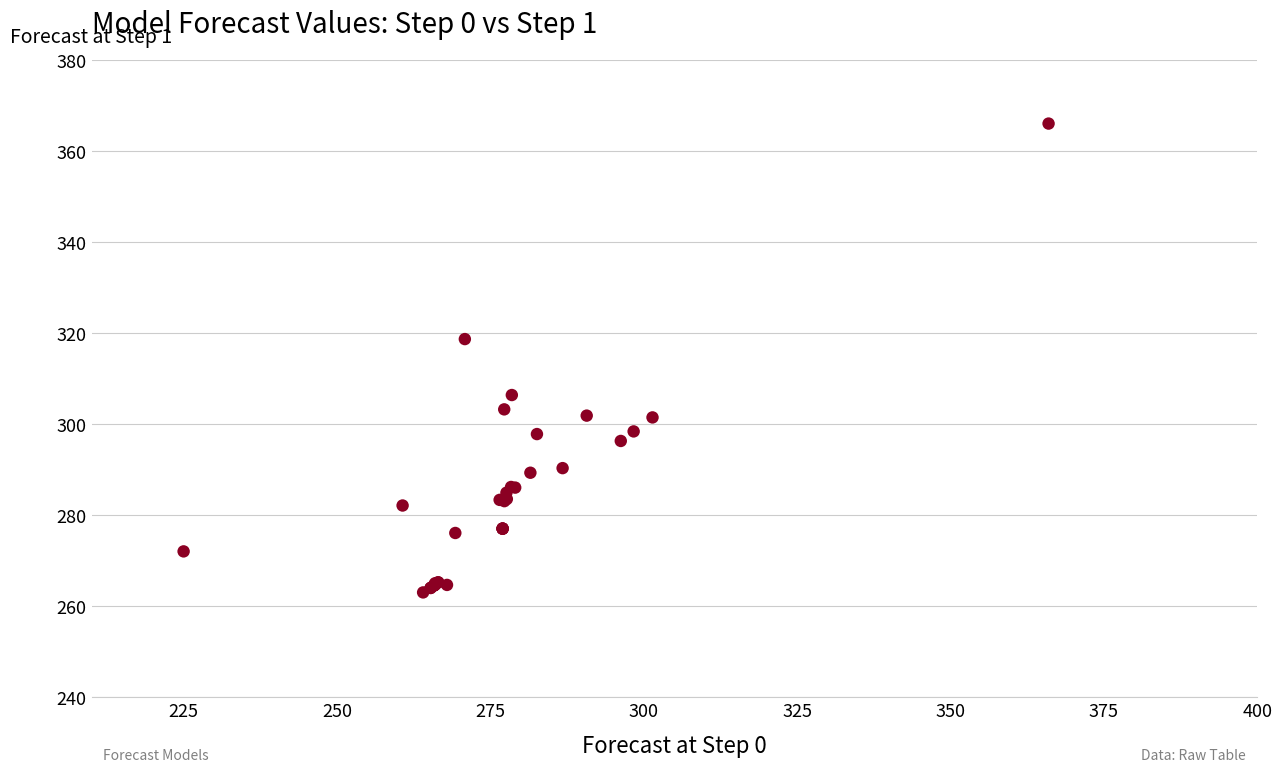

What Y value in the scatter plot is closest to 314?

318.6